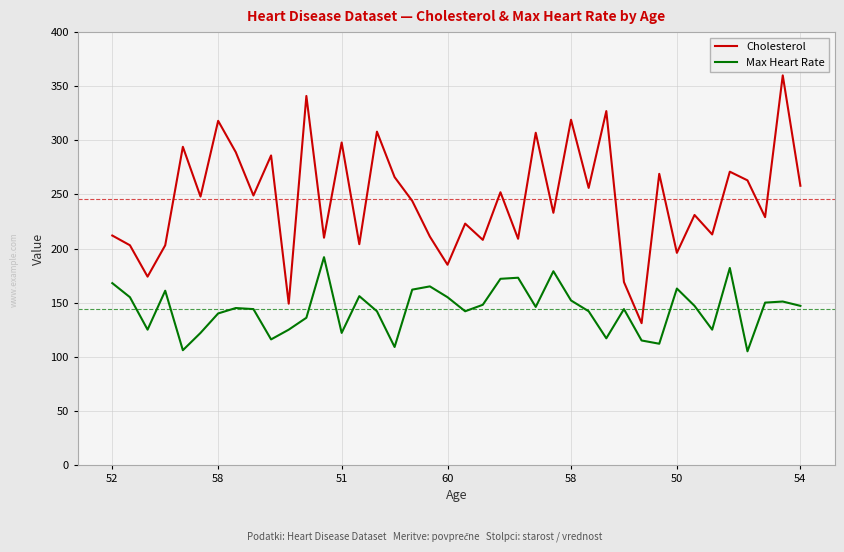

What is the highest value of the Cholesterol series?

360